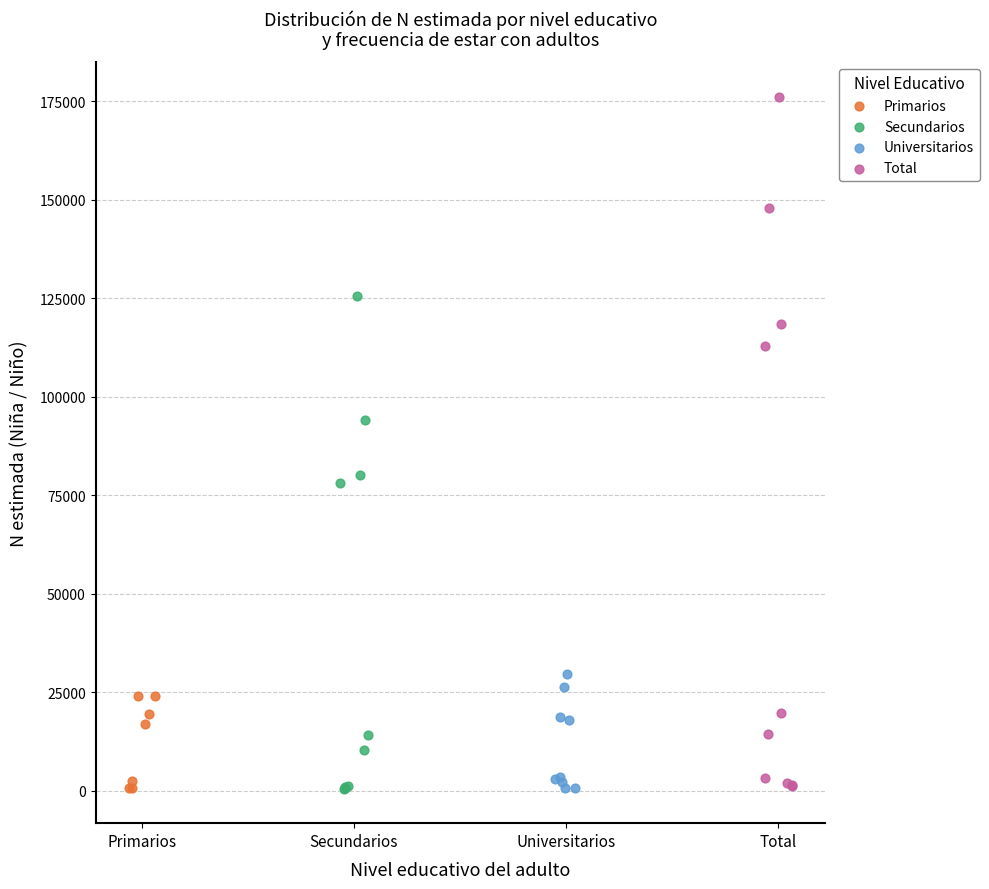

Which series contains the highest Y value?

Total